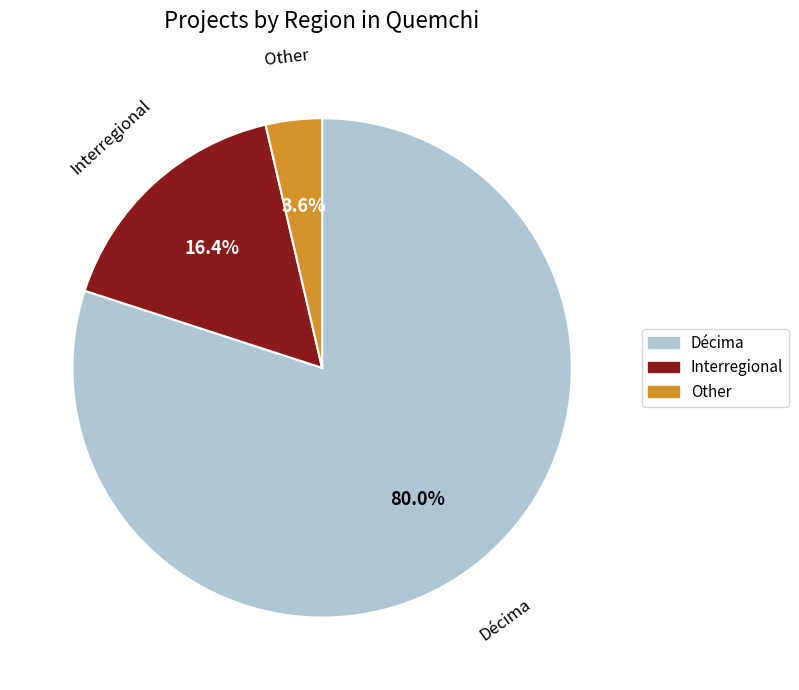

Count the number of slices in the pie.

3